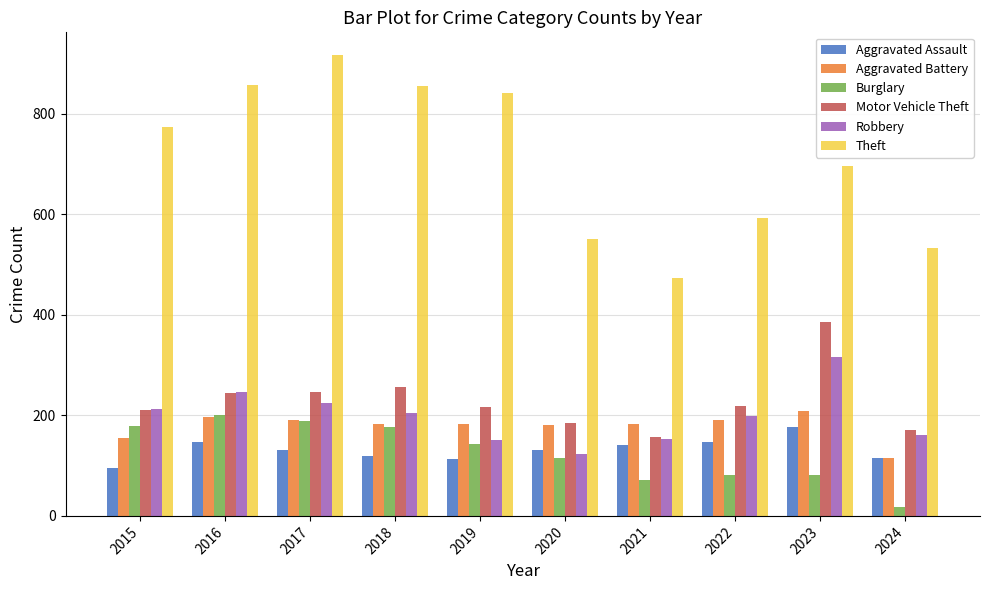

The Theft series shows 856 at 2018. True or false?

True